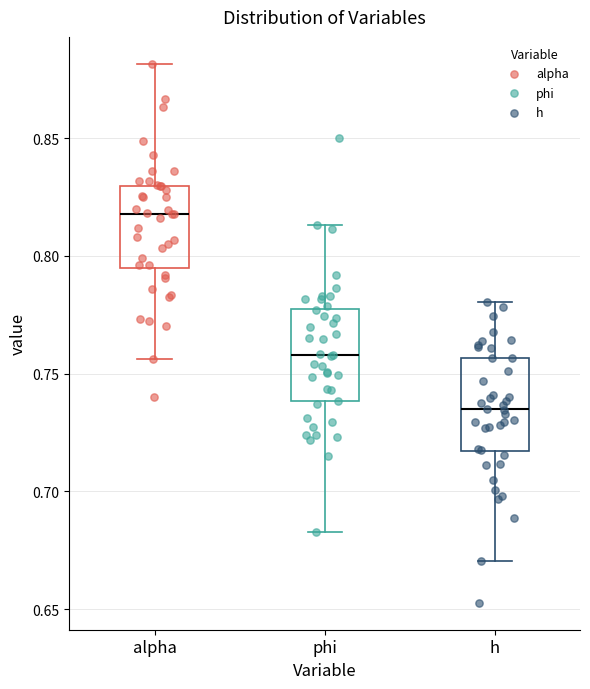

Reading left to right, transcribe this box plot: for each box, give where its median line is, the range the box spans, and where its two whiskers end, as read against the y-axis. The values are not printed on the chart, so give them approximately, as read against the axis.

alpha: median 0.820, box 0.795 to 0.830, whiskers 0.755 to 0.880
phi: median 0.760, box 0.740 to 0.775, whiskers 0.685 to 0.815
h: median 0.735, box 0.715 to 0.755, whiskers 0.670 to 0.780